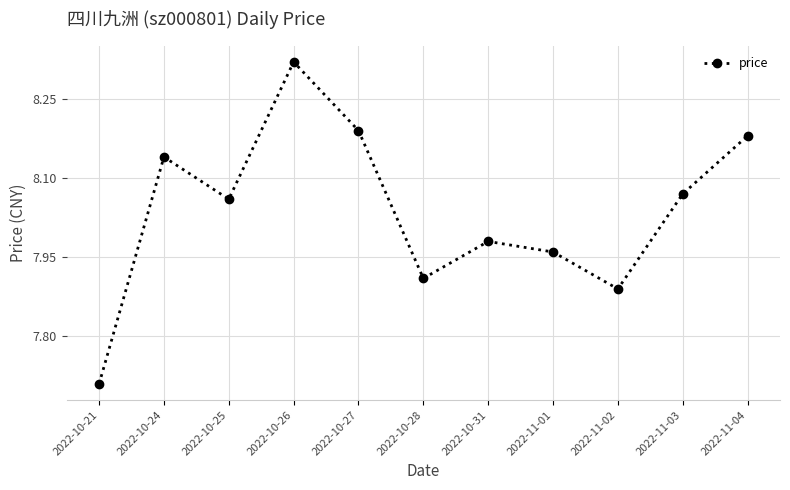

What is the sum of the values at 2022-11-02 and 2022-11-03?

16.0